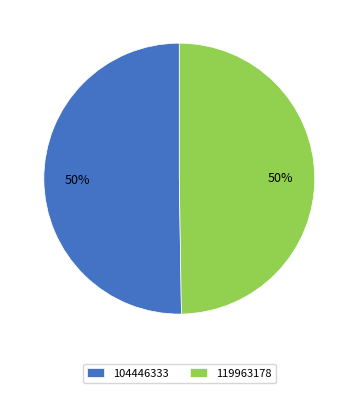

How many slices are in this pie chart?

2